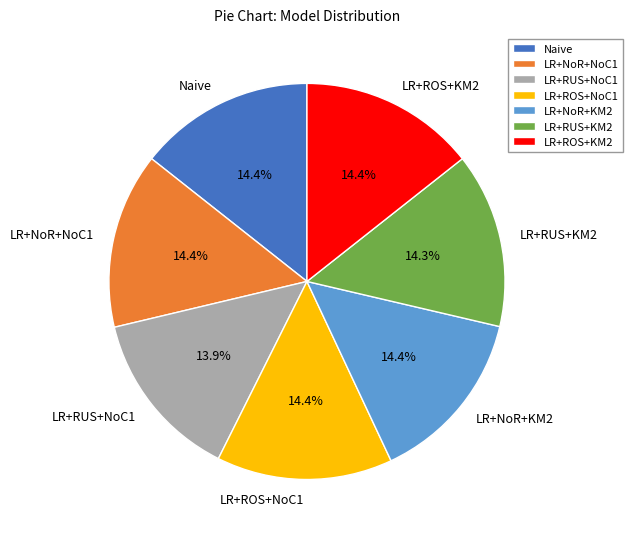

The LR+RUS+NoC1 slice represents 14% of the pie. True or false?

True